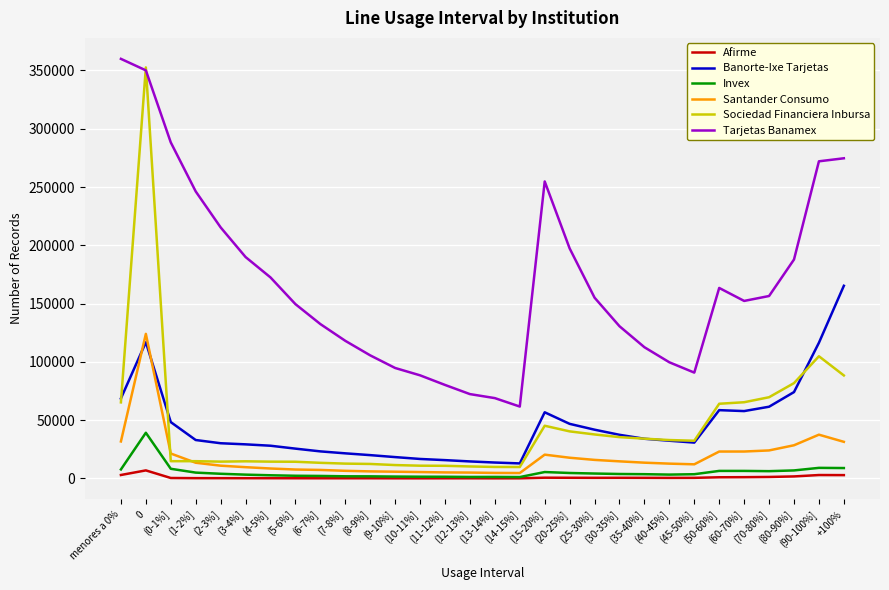

What is the maximum value for Banorte-Ixe Tarjetas?

165311